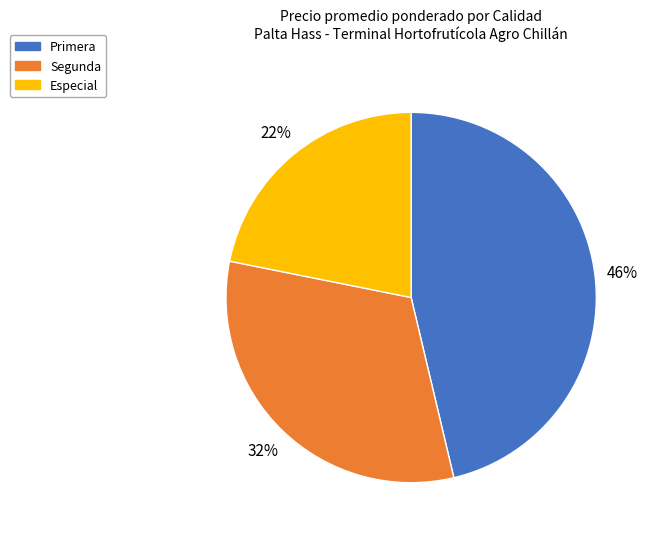

To the nearest percent, what is the average slice percentage?

33%